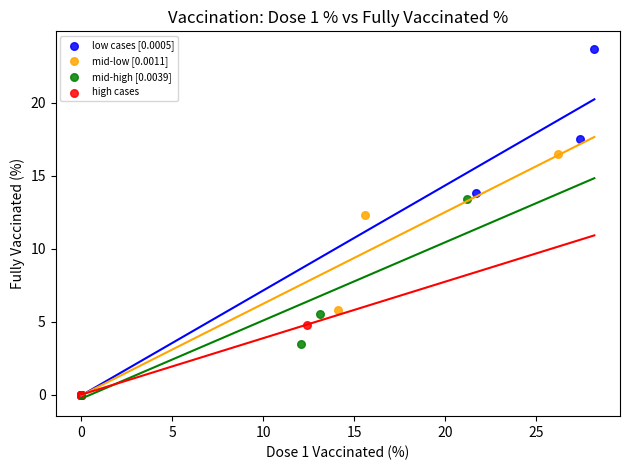

Which series reaches the maximum Y coordinate?

low cases [0.0005]